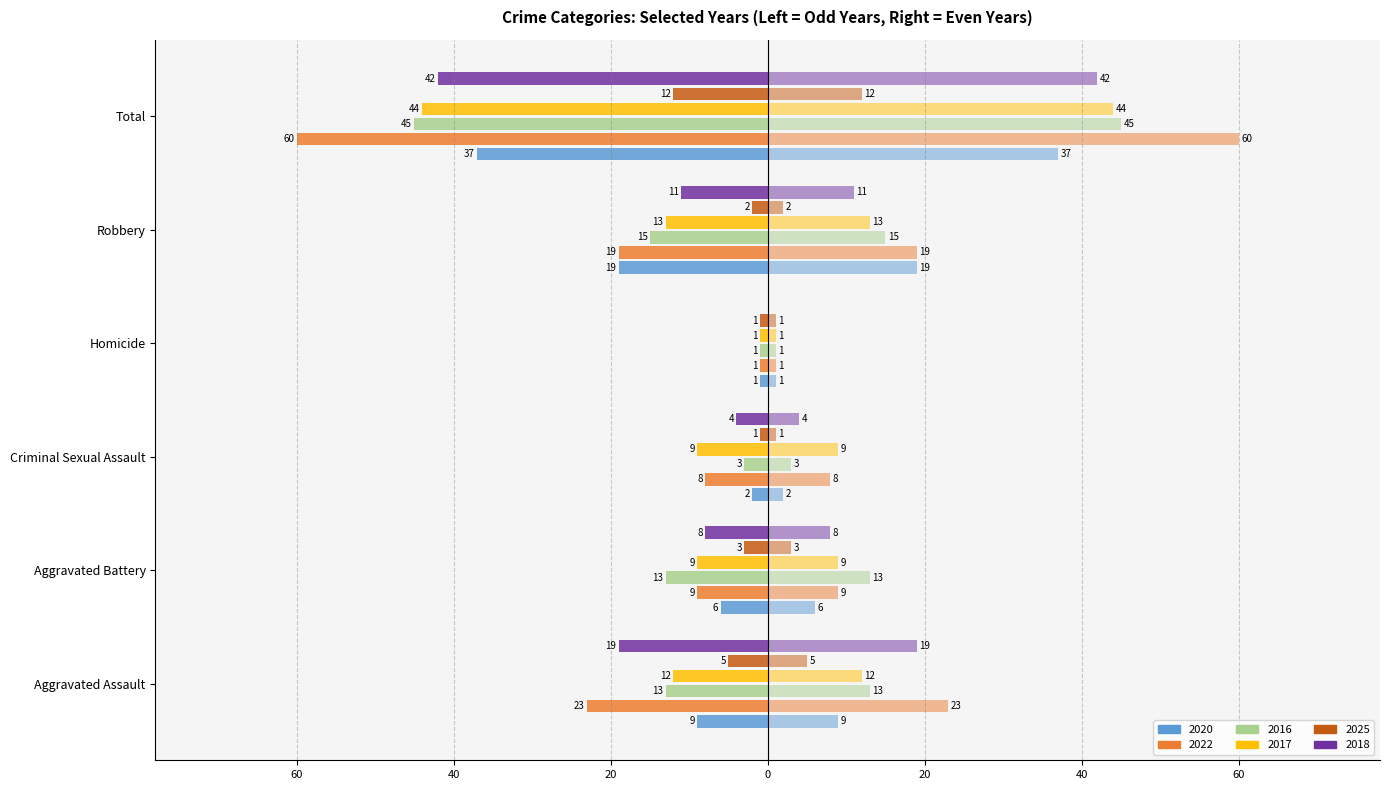

What is the average value of the 2025 series?

-4